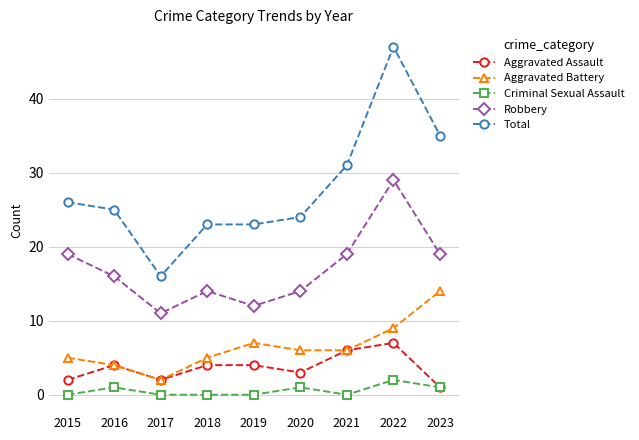

Where is the first local maximum for Criminal Sexual Assault?

2016